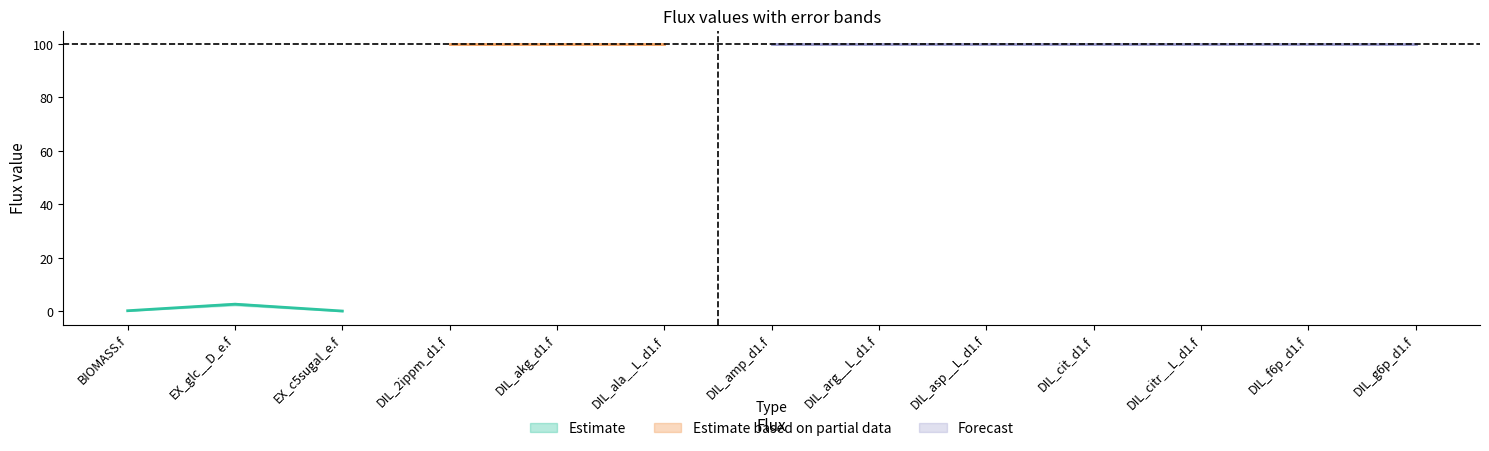

Is this an area chart (filled region under the line)?

No